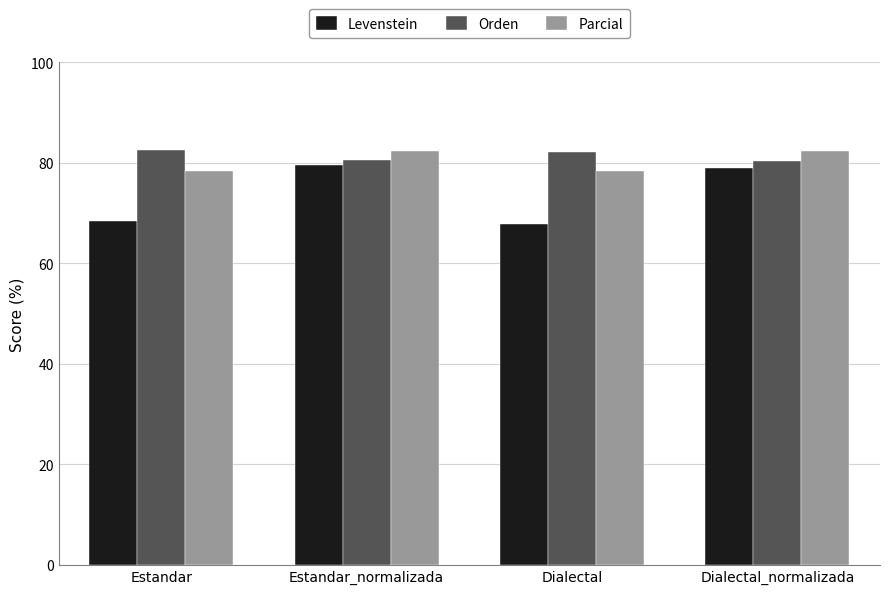

Is it true that Levenstein equals 116.3 at Estandar?

False